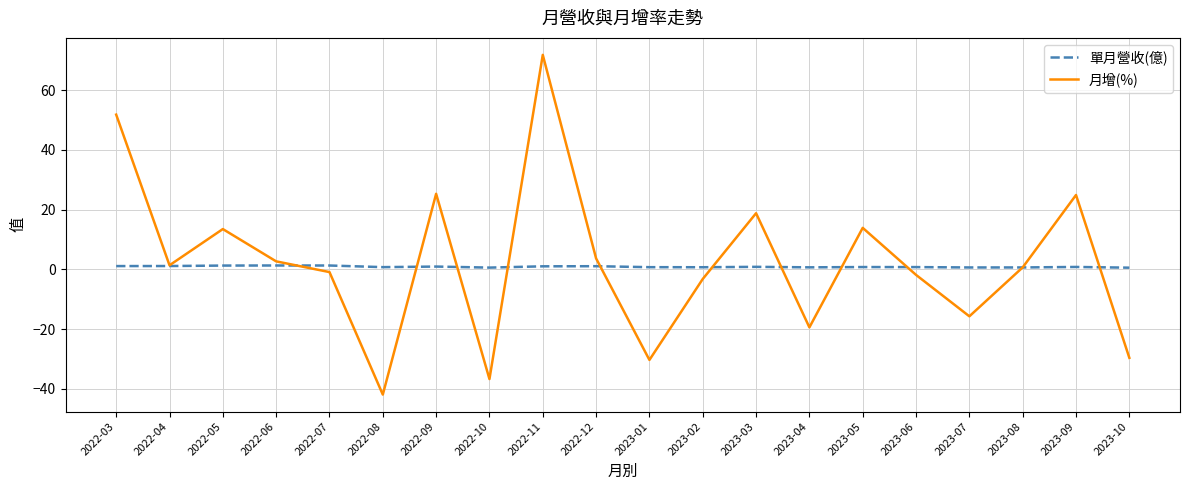

At which category is the sum across all series the highest?

2022-11